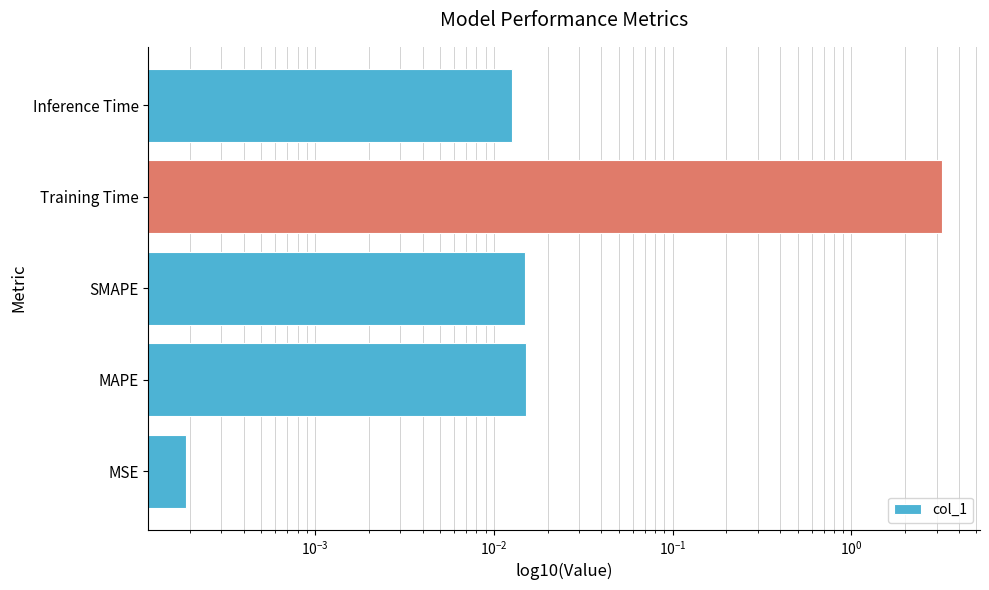

Is it true that the value at SMAPE is 0.0?

False